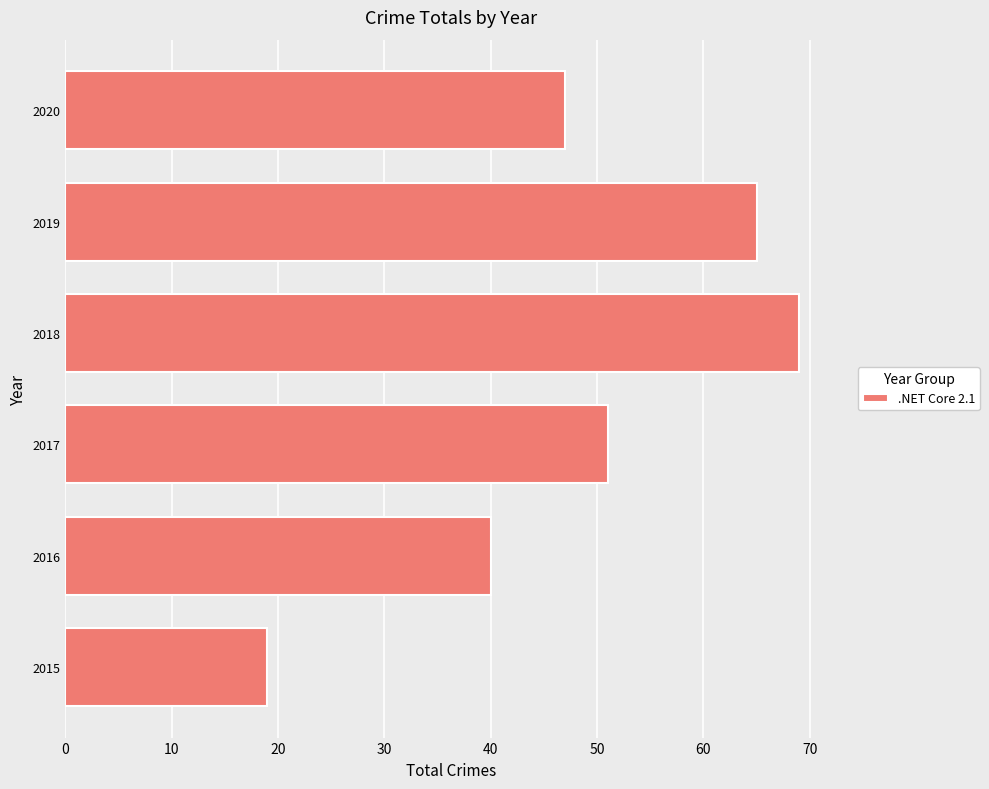

Reading bottom to top, list all the values displayed in this chart.

19	40	51	69	65	47